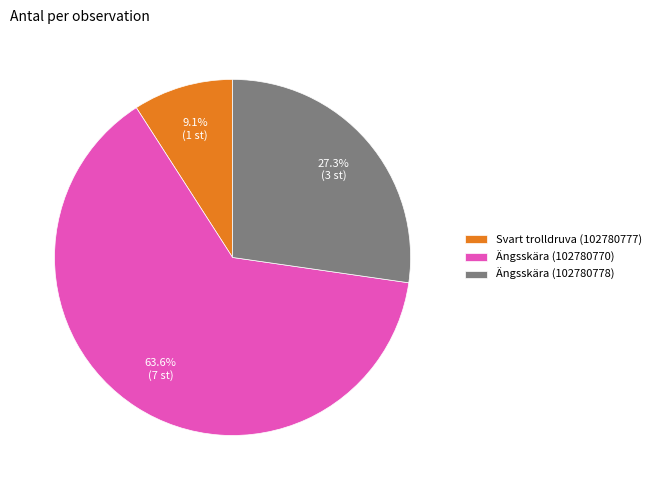

What percentage is the Svart trolldruva (102780777) slice, to the nearest percent?

9%